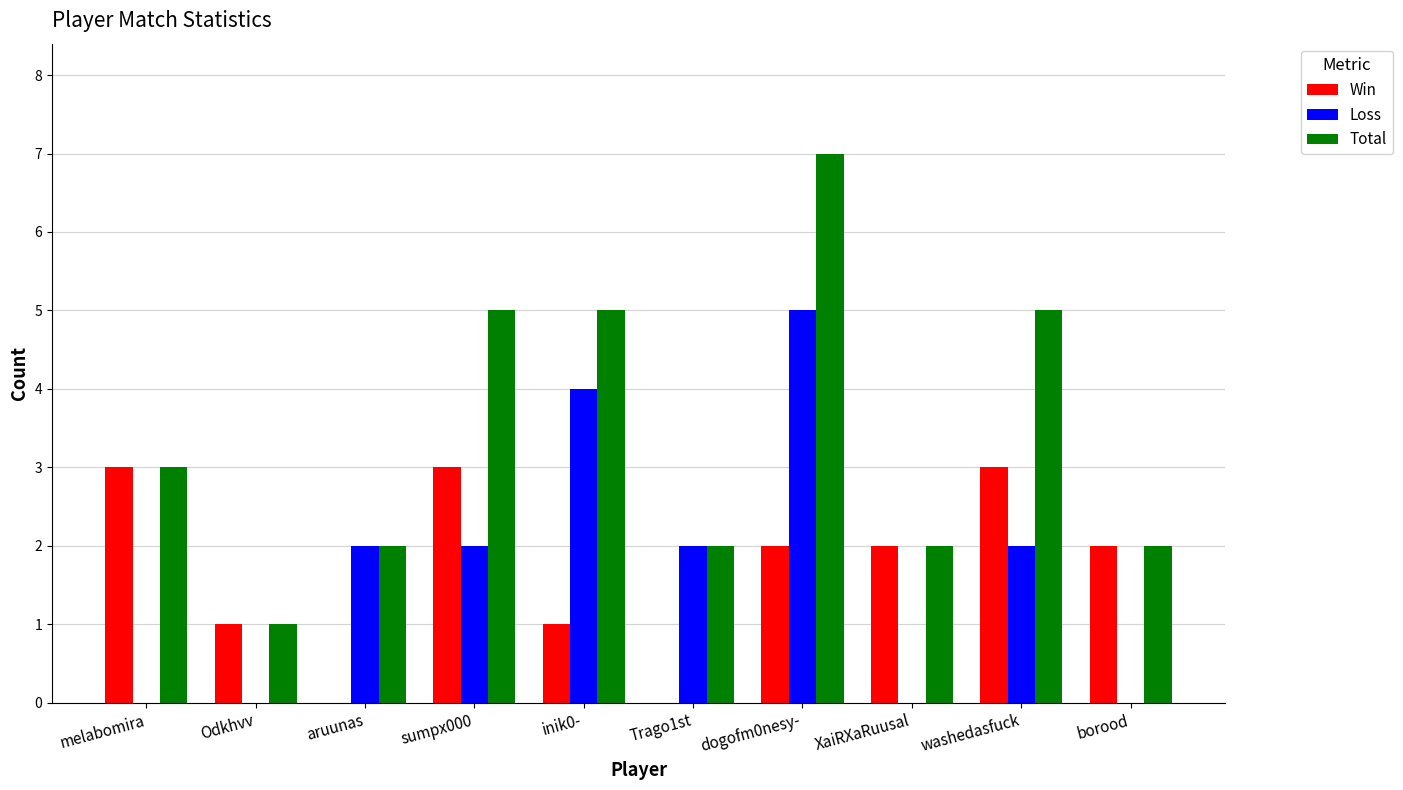

True or false: Win has a value of 1 at Odkhvv.

True